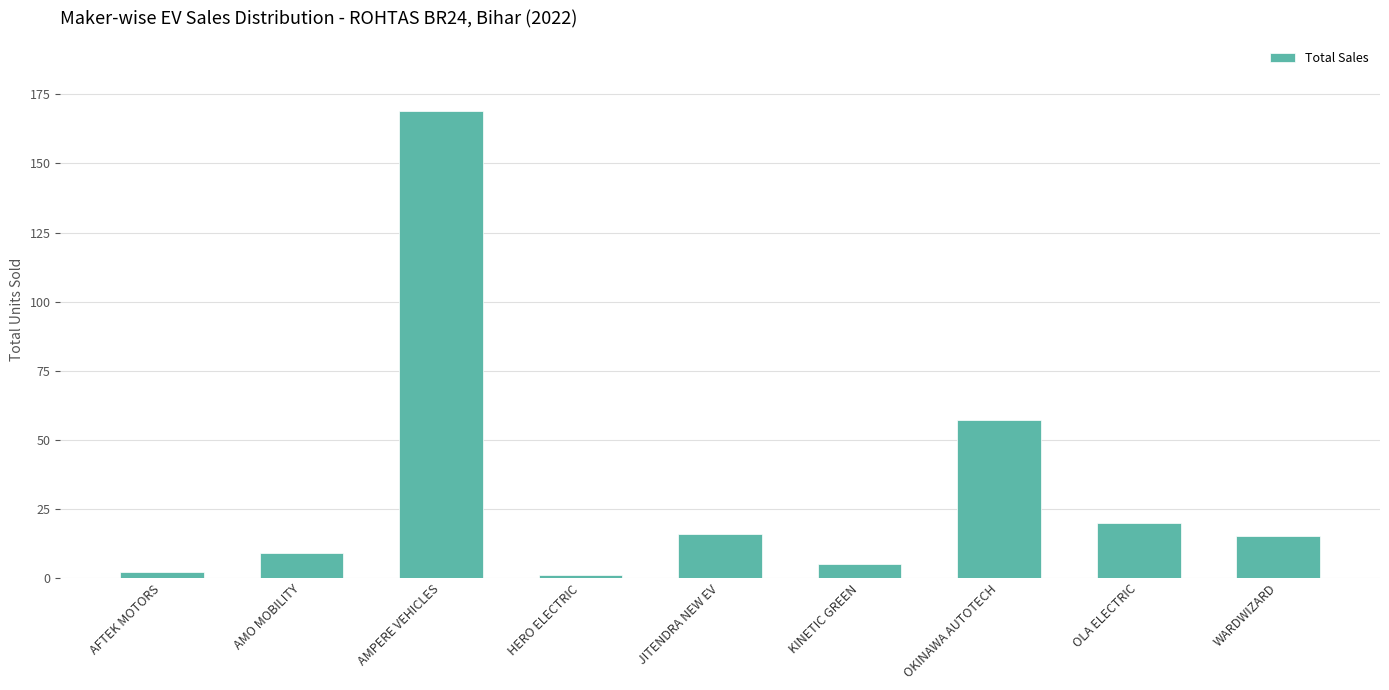

Reading left to right, what are all the values shown in this chart?

AFTEK MOTORS=2	AMO MOBILITY=9	AMPERE VEHICLES=169	HERO ELECTRIC=1	JITENDRA NEW EV=16	KINETIC GREEN=5	OKINAWA AUTOTECH=57	OLA ELECTRIC=20	WARDWIZARD=15